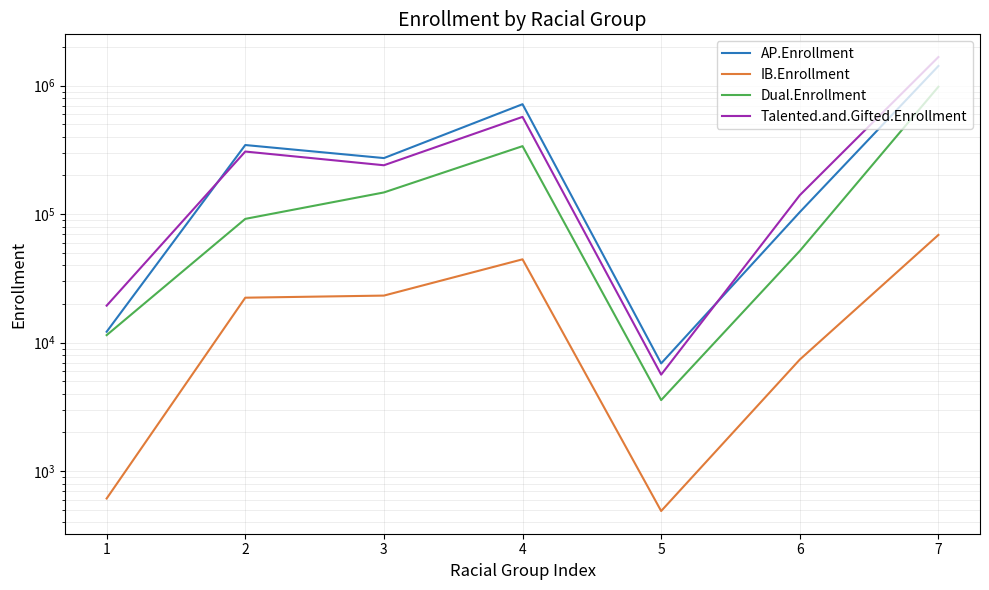

At how many categories does at least one series exceed 1124014?

1